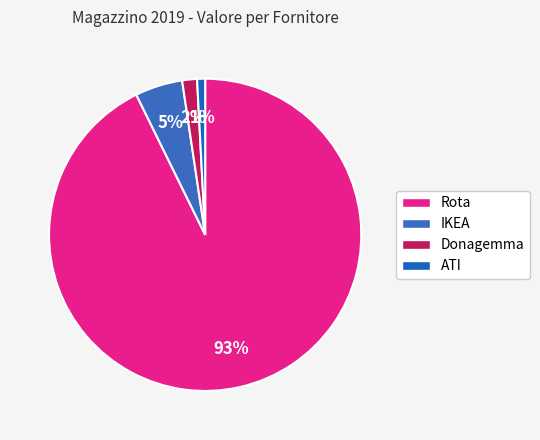

Count the number of slices in the pie.

4